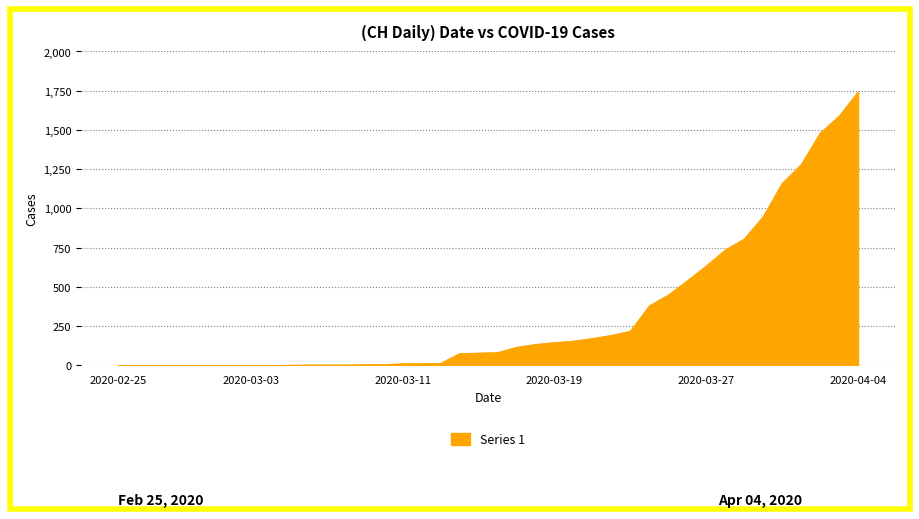

What is the greatest value displayed?

1742